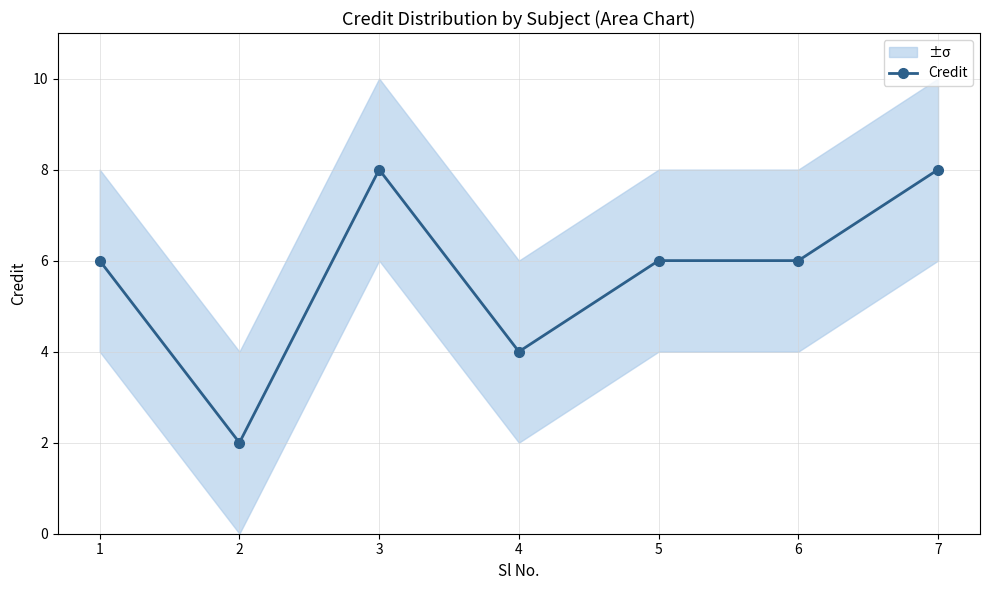

At which category does the chart reach its peak across all series?

3